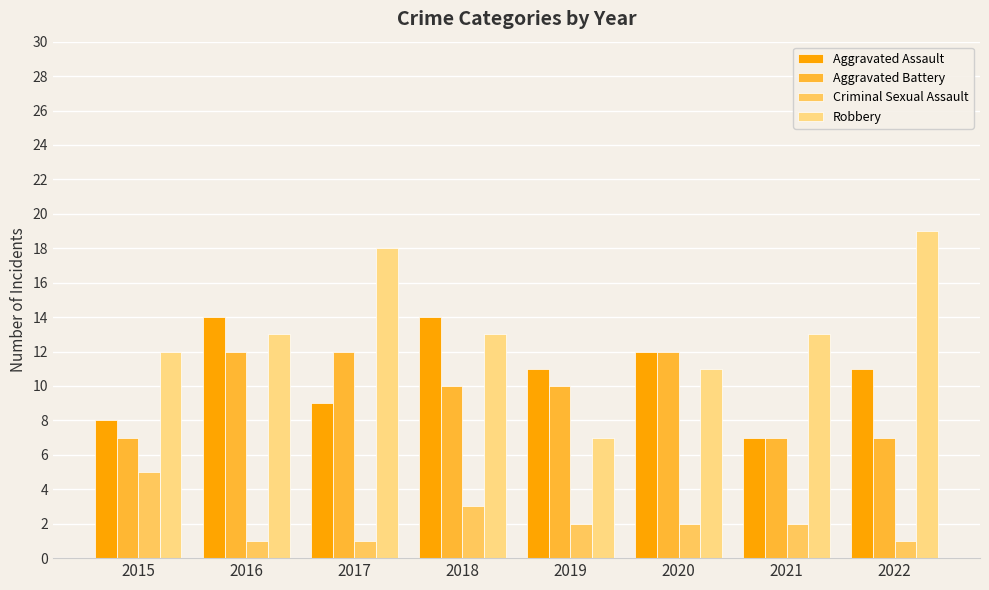

Where does the Aggravated Battery series first go above 10?

2016